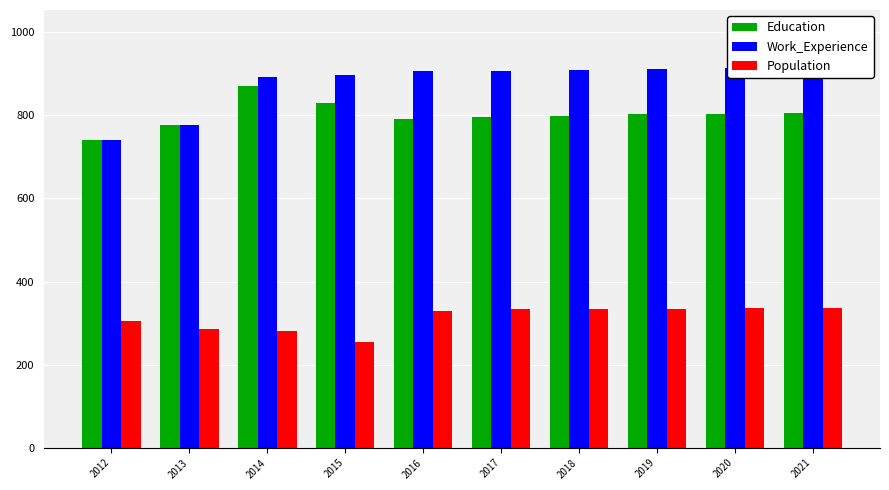

Are the bars grouped side by side (vs. stacked)?

Yes